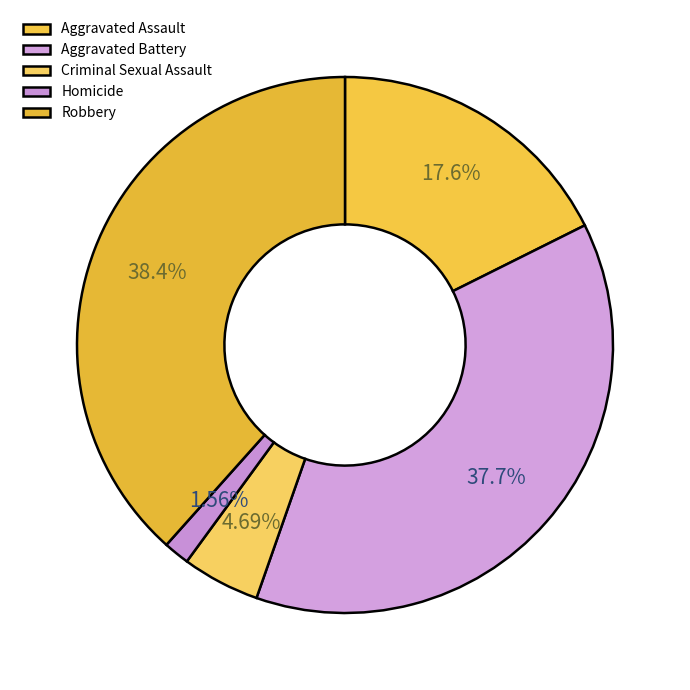

To the nearest percent, what is the average slice percentage?

20%